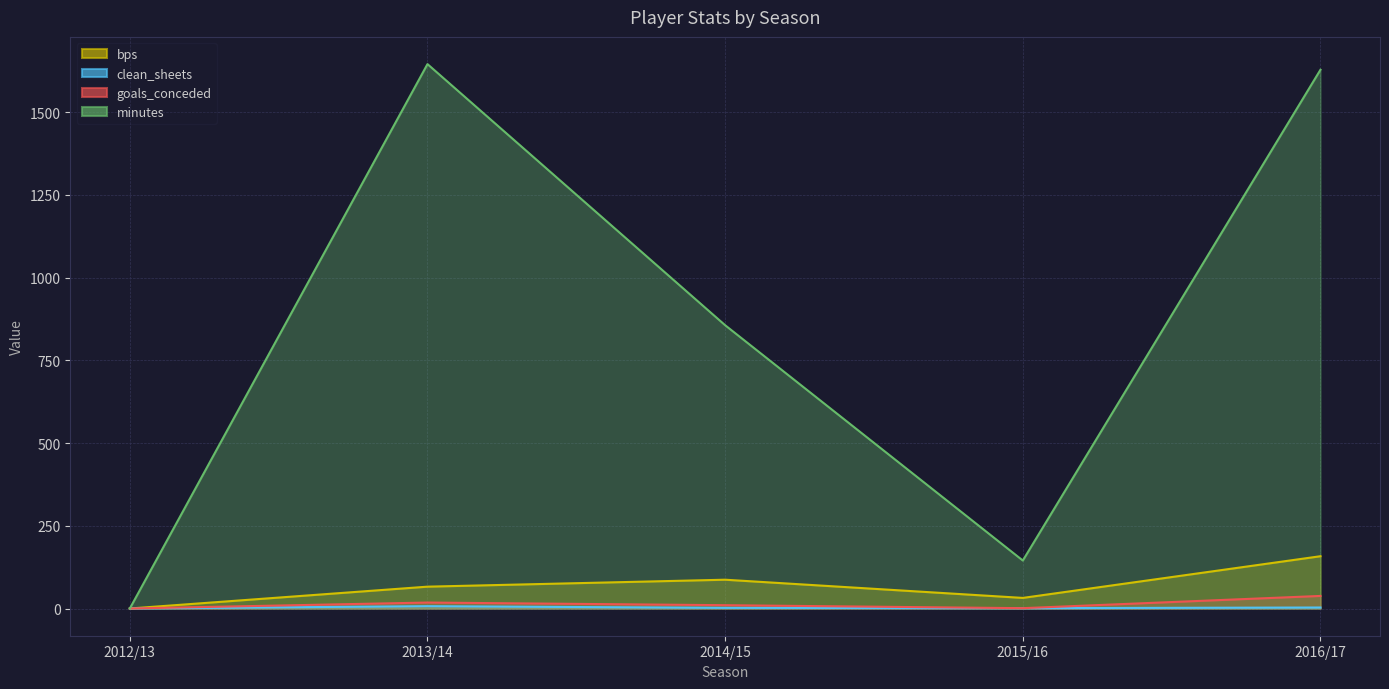

Rank the series by their maximum value, from highest to lowest.

minutes, bps, goals_conceded, clean_sheets